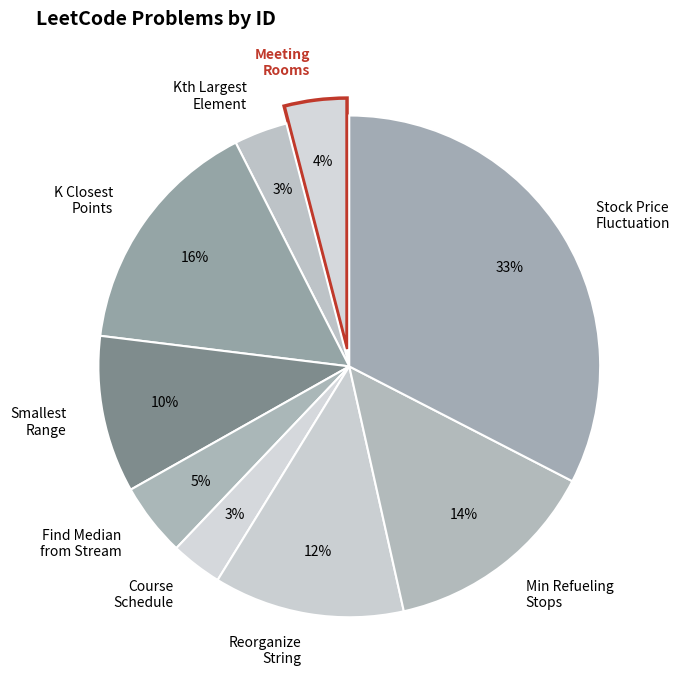

To the nearest percent, what portion does Smallest Range represent?

10%